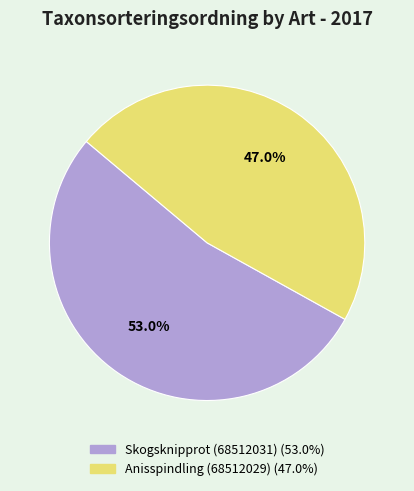

Between Skogsknipprot (68512031) and Anisspindling (68512029), which is larger?

Skogsknipprot (68512031)